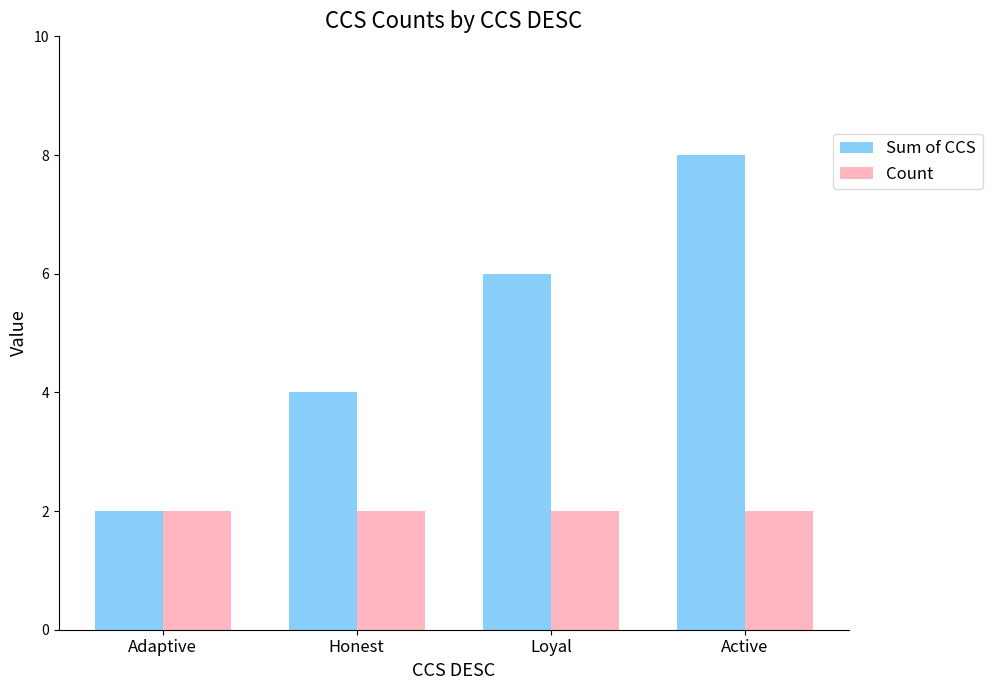

The value of Sum of CCS at Active is 13. True or false?

False